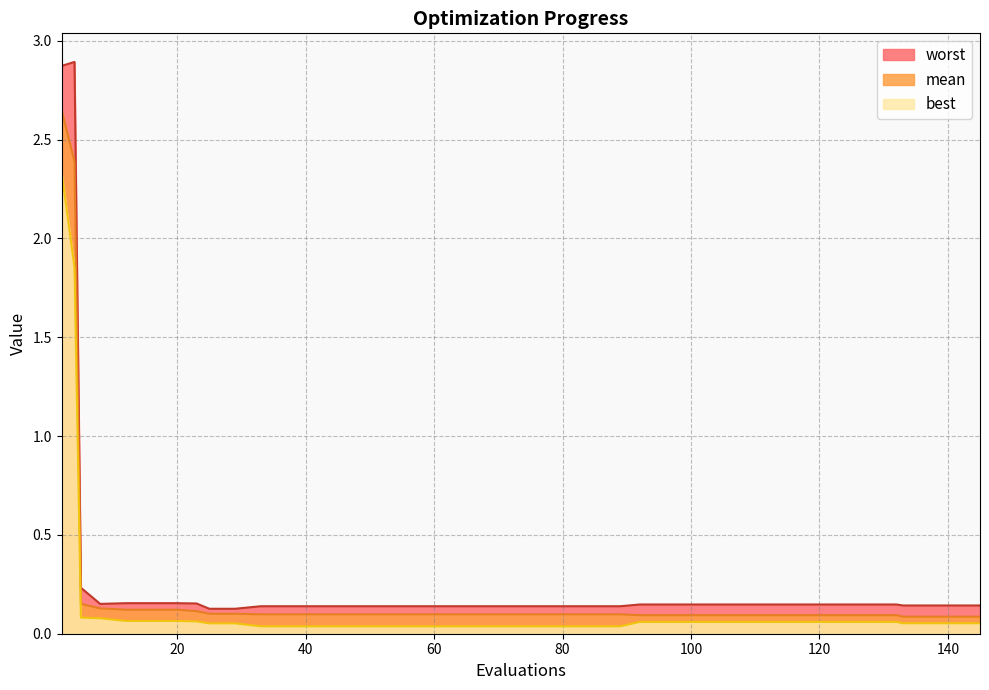

True or false: mean and best cross at least once.

False